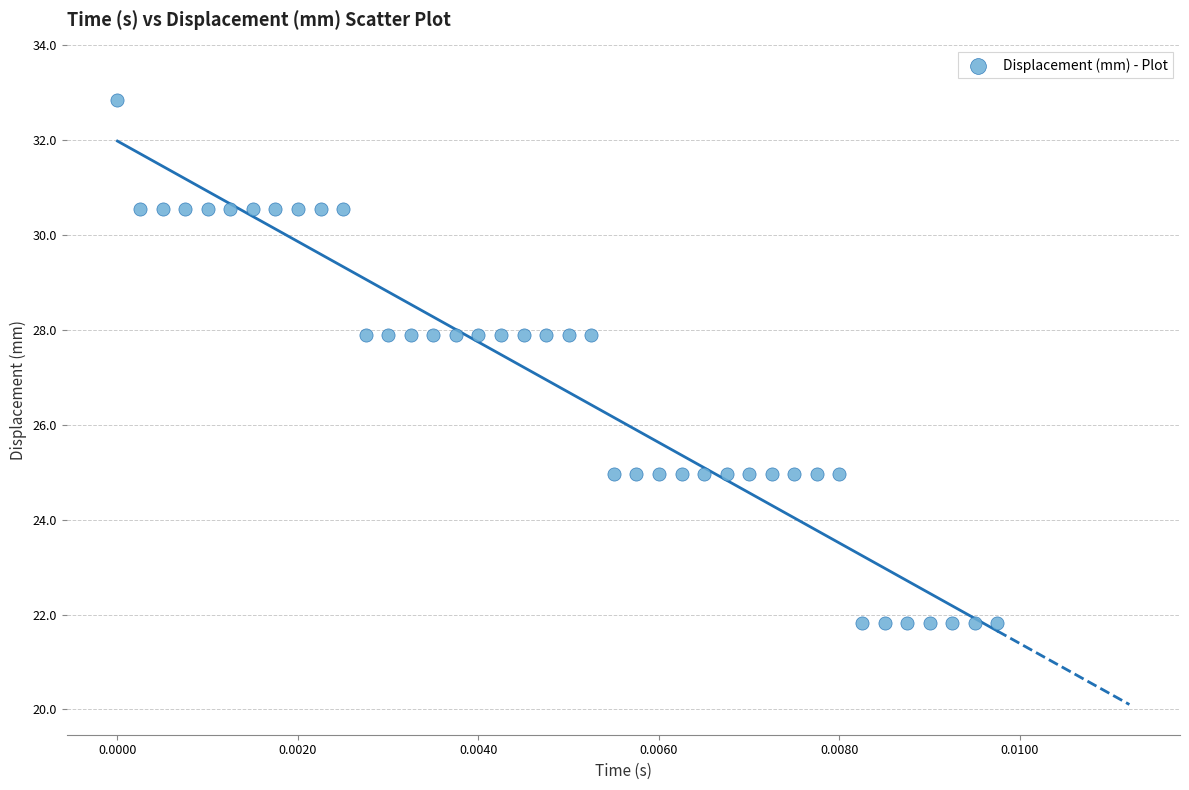

What is the range of Y values (max minus min)?

11.0